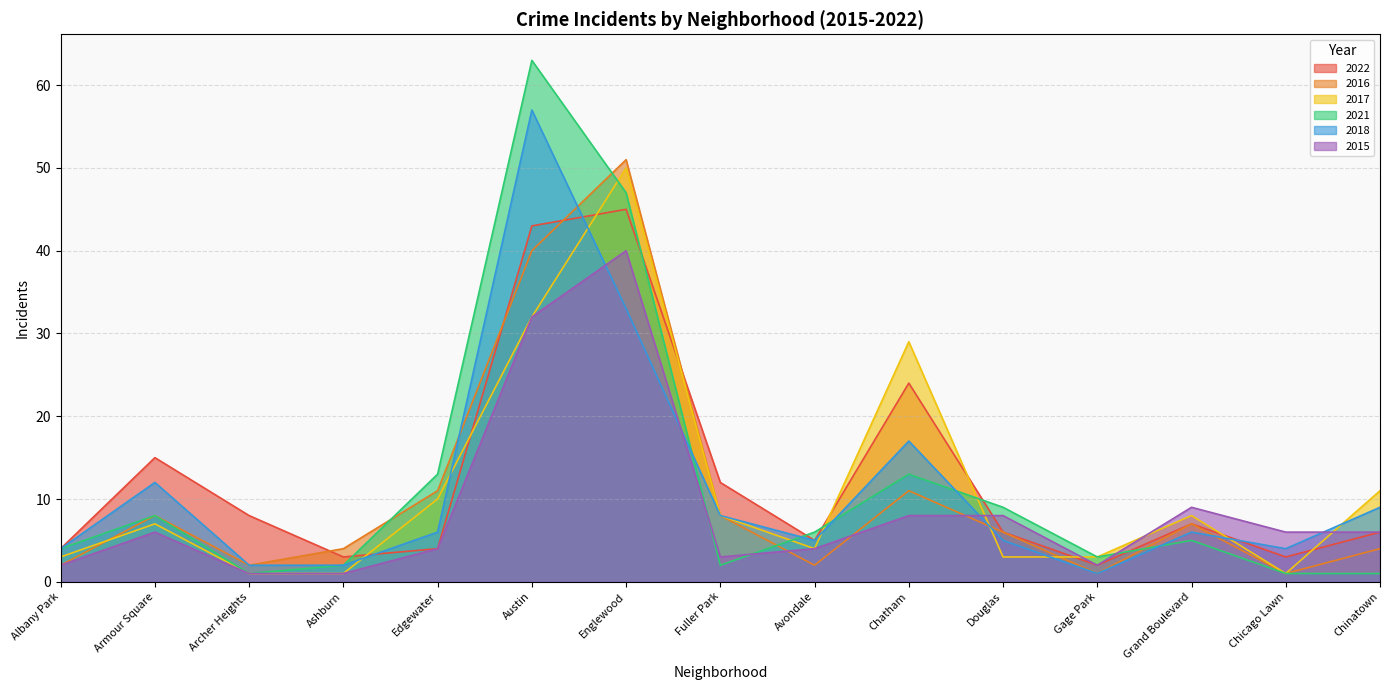

What is the total value across all series at Edgewater?

48